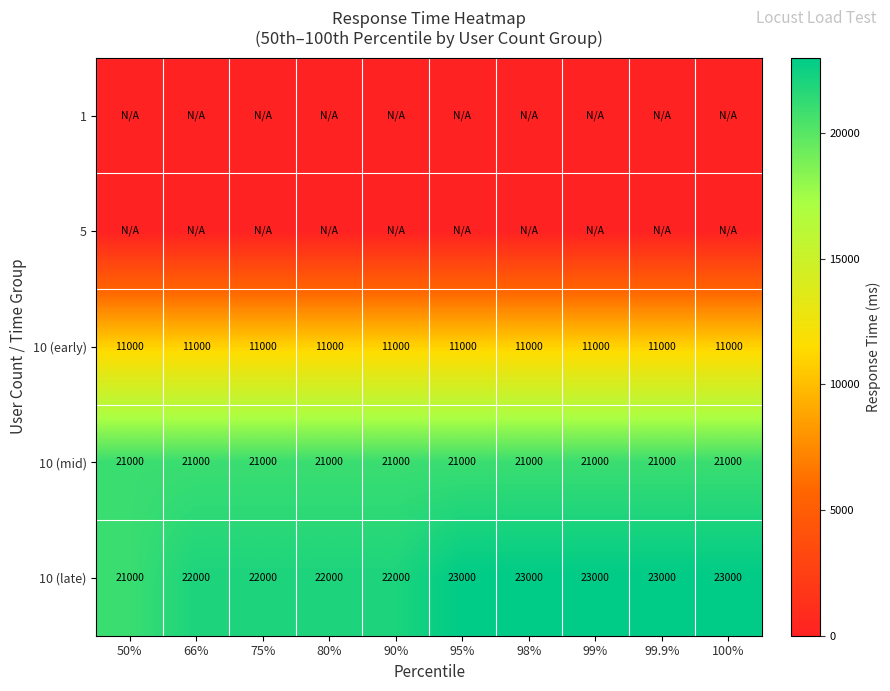

What is the difference between the highest and lowest values at 99%?

23000